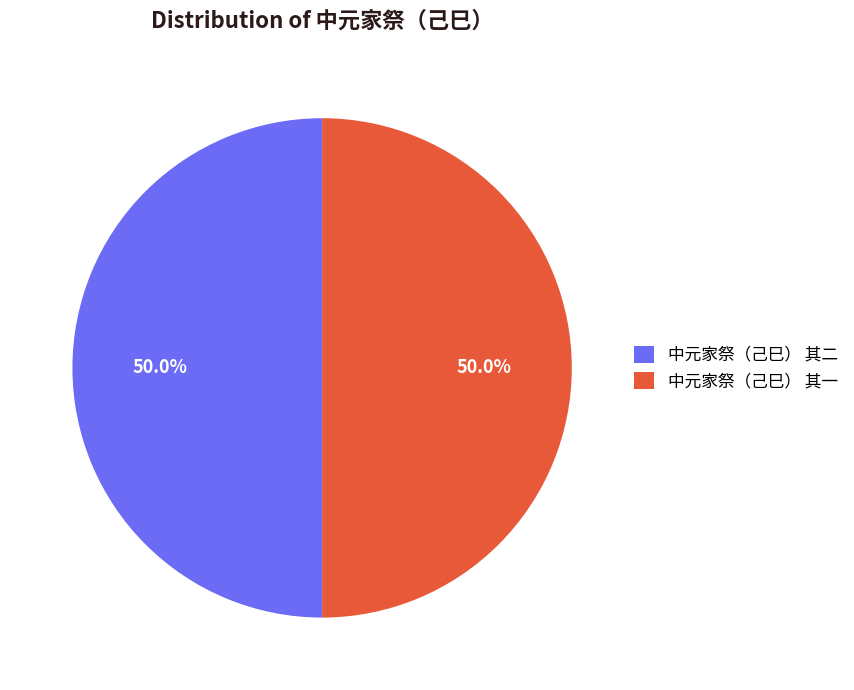

To the nearest percent, what is the average slice percentage?

50%